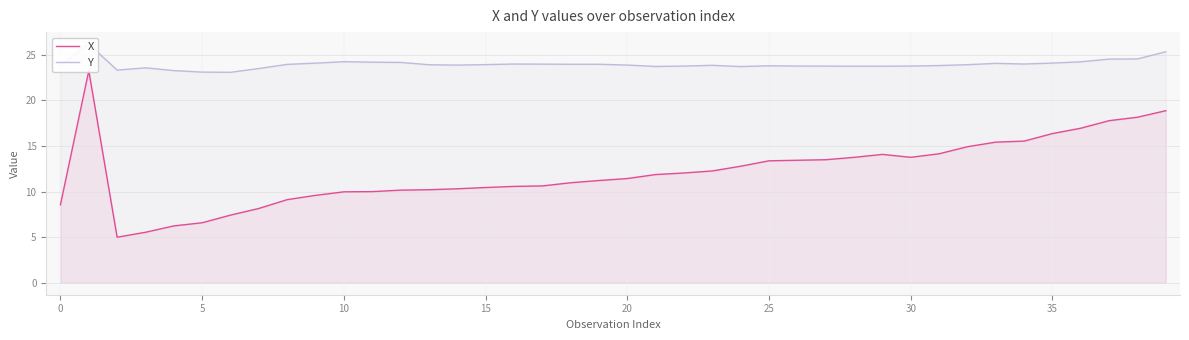

Reading right to left, transcribe all the data shown in this chart.

X: 18.9	18.2	17.8	17.0	16.4	15.5	15.4	14.9	14.2	13.8	14.1	13.8	13.5	13.4	13.4	12.8	12.3	12.0	11.9	11.4	11.2	11.0	10.6	10.6	10.5	10.3	10.2	10.2	10.0	10.0	9.6	9.1	8.2	7.4	6.6	6.2	5.5	5.0	23.3	8.6
Y: 25.3	24.6	24.5	24.2	24.1	24.0	24.1	23.9	23.8	23.8	23.8	23.8	23.8	23.8	23.8	23.7	23.9	23.8	23.7	23.9	24.0	24.0	24.0	24.0	23.9	23.9	23.9	24.2	24.2	24.3	24.1	24.0	23.5	23.1	23.1	23.3	23.6	23.3	26.2	23.9